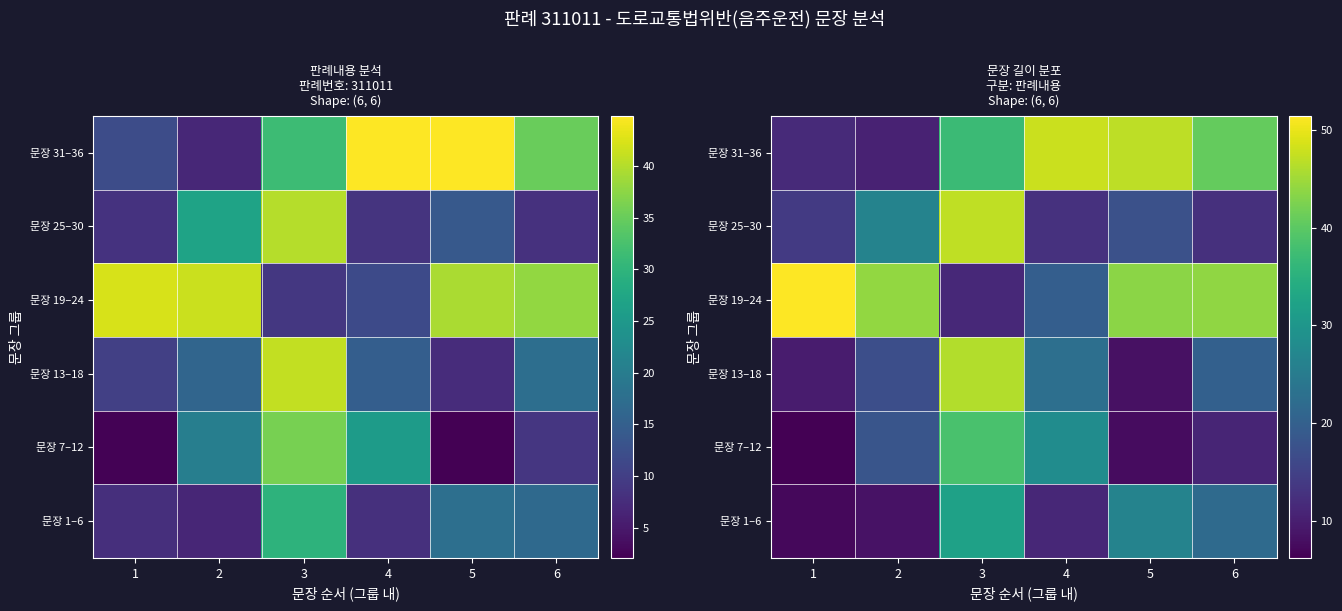

The value of 문장 25–30 at 3 is 32.9. True or false?

False